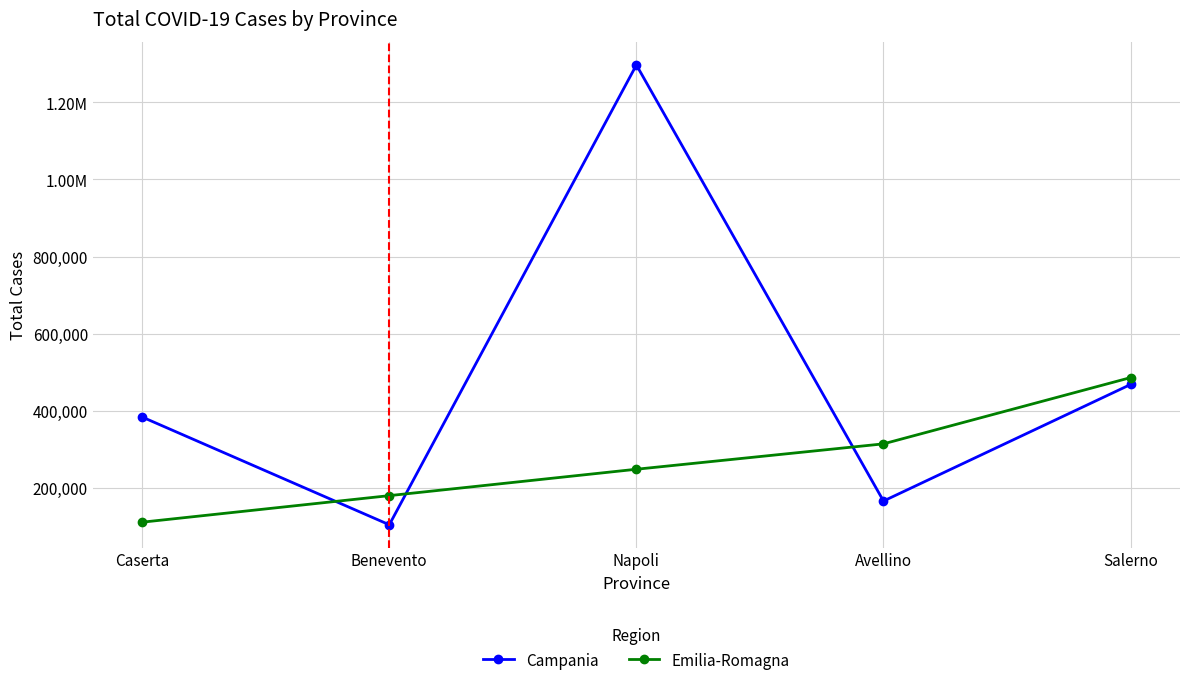

True or false: Campania has more than 1 interior local peaks.

False